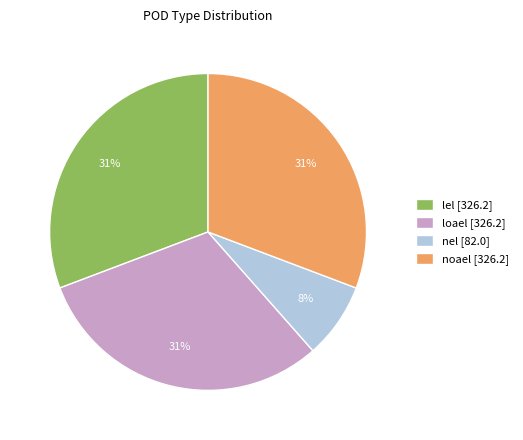

Combined, do noael [326.2] and loael [326.2] account for over 50%?

Yes